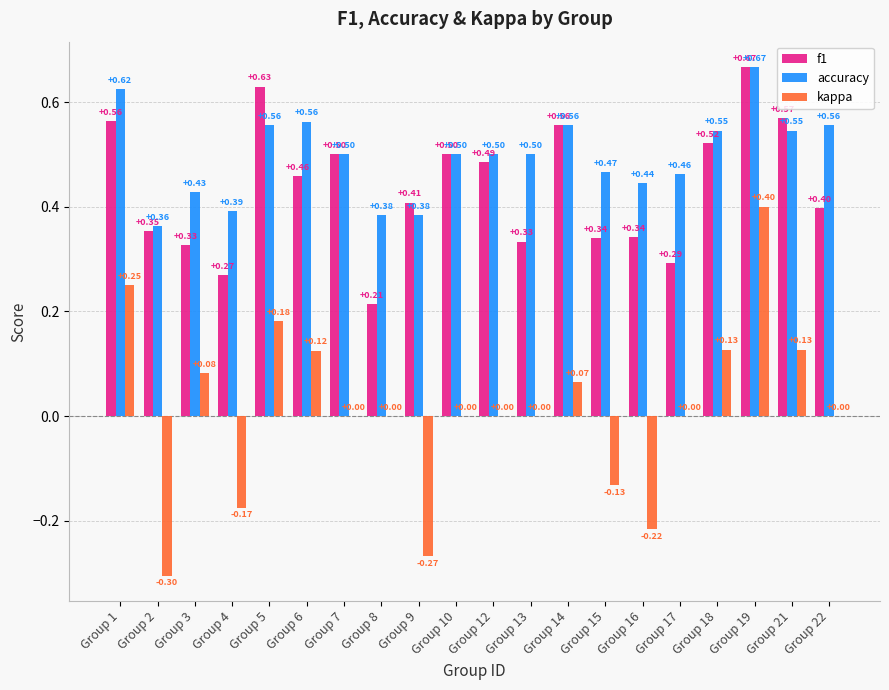

What is the total value across all series at Group 1?

1.4